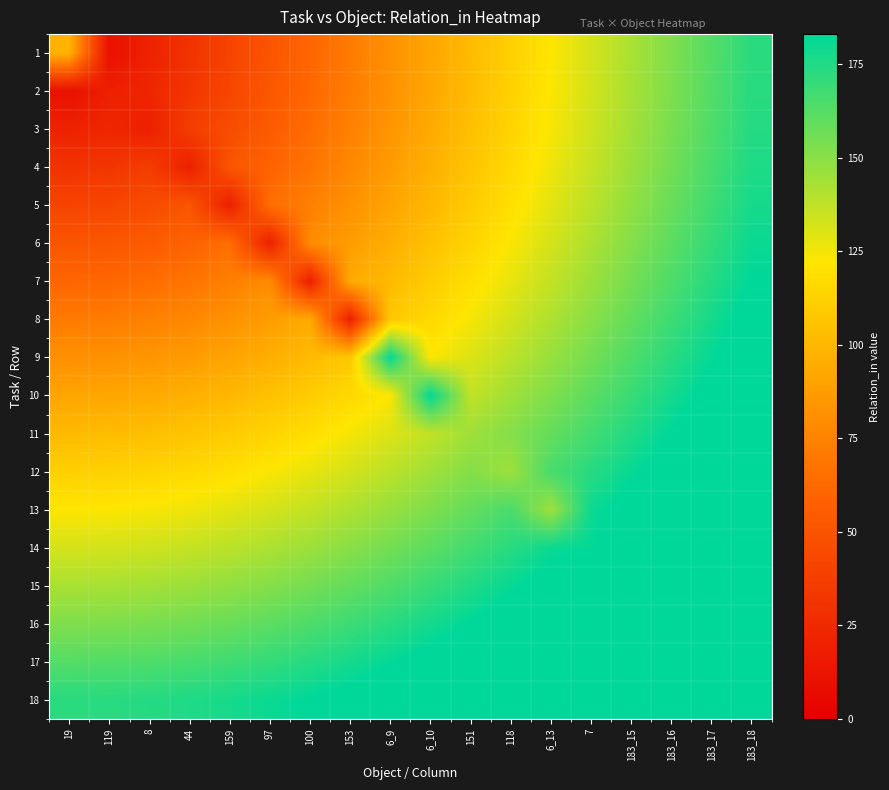

Reading left to right, extract all data points from this chart.

1: 19=98.0	119=10.2	8=20.3	44=30.5	159=40.7	97=50.8	100=61.0	153=71.2	6_9=81.3	6_10=91.5	151=101.7	118=111.8	6_13=122.0	7=132.2	183_15=142.3	183_16=152.5	183_17=162.7	183_18=172.8
2: 19=10.2	119=19.0	8=22.7	44=32.1	159=41.9	97=51.8	100=61.8	153=71.9	6_9=82.0	6_10=92.1	151=102.2	118=112.3	6_13=122.4	7=132.6	183_15=142.7	183_16=152.8	183_17=163.0	183_18=173.1
3: 19=20.3	119=22.7	8=19.0	44=36.7	159=45.5	97=54.7	100=64.3	153=74.0	6_9=83.8	6_10=93.7	151=103.7	118=113.7	6_13=123.7	7=133.7	183_15=143.8	183_16=153.8	183_17=163.9	183_18=174.0
4: 19=30.5	119=32.1	8=36.7	44=19.0	159=50.8	97=59.3	100=68.2	153=77.4	6_9=86.9	6_10=96.4	151=106.1	118=115.9	6_13=125.8	7=135.6	183_15=145.6	183_16=155.5	183_17=165.5	183_18=175.5
5: 19=40.7	119=41.9	8=45.5	44=50.8	159=19.0	97=65.1	100=73.3	153=82.0	6_9=90.9	6_10=100.1	151=109.5	118=119.0	6_13=128.6	7=138.3	183_15=148.0	183_16=157.8	183_17=167.7	183_18=177.6
6: 19=50.8	119=51.8	8=54.7	44=59.3	159=65.1	97=19.0	100=79.4	153=87.5	6_9=95.9	6_10=104.7	151=113.7	118=122.8	6_13=132.2	7=141.6	183_15=151.1	183_16=160.7	183_17=170.4	183_18=180.2
7: 19=61.0	119=61.8	8=64.3	44=68.2	159=73.3	97=79.4	100=19.0	153=93.7	6_9=101.7	6_10=110.0	151=118.6	118=127.4	6_13=136.4	7=145.6	183_15=154.9	183_16=164.2	183_17=173.7	183_18=183.3
8: 19=71.2	119=71.9	8=74.0	44=77.4	159=82.0	97=87.5	100=93.7	153=19.0	6_9=108.1	6_10=115.9	151=124.1	118=132.6	6_13=141.2	7=150.1	183_15=159.1	183_16=168.3	183_17=177.6	183_18=186.9
9: 19=81.3	119=82.0	8=83.8	44=86.9	159=90.9	97=95.9	100=101.7	153=108.1	6_9=182.0	6_10=122.4	151=130.2	118=138.3	6_13=146.6	7=155.2	183_15=163.9	183_16=172.8	183_17=181.9	183_18=191.0
10: 19=91.5	119=92.1	8=93.7	44=96.4	159=100.1	97=104.7	100=110.0	153=115.9	6_9=122.4	6_10=182.0	151=136.8	118=144.5	6_13=152.5	7=160.7	183_15=169.2	183_16=177.8	183_17=186.6	183_18=195.6
11: 19=101.7	119=102.2	8=103.7	44=106.1	159=109.5	97=113.7	100=118.6	153=124.1	6_9=130.2	6_10=136.8	151=145.0	118=151.1	6_13=158.8	7=166.7	183_15=174.9	183_16=183.3	183_17=191.8	183_18=200.5
12: 19=111.8	119=112.3	8=113.7	44=115.9	159=119.0	97=122.8	100=127.4	153=132.6	6_9=138.3	6_10=144.5	151=151.1	118=145.0	6_13=165.5	7=173.1	183_15=181.0	183_16=189.1	183_17=197.4	183_18=205.9
13: 19=122.0	119=122.4	8=123.7	44=125.8	159=128.6	97=132.2	100=136.4	153=141.2	6_9=146.6	6_10=152.5	151=158.8	118=165.5	6_13=145.0	7=179.9	183_15=187.5	183_16=195.3	183_17=203.3	183_18=211.6
14: 19=132.2	119=132.6	8=133.7	44=135.6	159=138.3	97=141.6	100=145.6	153=150.1	6_9=155.2	6_10=160.7	151=166.7	118=173.1	6_13=179.9	7=182.0	183_15=194.2	183_16=201.8	183_17=209.6	183_18=217.6
15: 19=142.3	119=142.7	8=143.8	44=145.6	159=148.0	97=151.1	100=154.9	153=159.1	6_9=163.9	6_10=169.2	151=174.9	118=181.0	6_13=187.5	7=194.2	183_15=183.0	183_16=208.6	183_17=216.1	183_18=223.9
16: 19=152.5	119=152.8	8=153.8	44=155.5	159=157.8	97=160.7	100=164.2	153=168.3	6_9=172.8	6_10=177.8	151=183.3	118=189.1	6_13=195.3	7=201.8	183_15=208.6	183_16=183.0	183_17=223.0	183_18=230.5
17: 19=162.7	119=163.0	8=163.9	44=165.5	159=167.7	97=170.4	100=173.7	153=177.6	6_9=181.9	6_10=186.6	151=191.8	118=197.4	6_13=203.3	7=209.6	183_15=216.1	183_16=223.0	183_17=183.0	183_18=237.3
18: 19=172.8	119=173.1	8=174.0	44=175.5	159=177.6	97=180.2	100=183.3	153=186.9	6_9=191.0	6_10=195.6	151=200.5	118=205.9	6_13=211.6	7=217.6	183_15=223.9	183_16=230.5	183_17=237.3	183_18=183.0